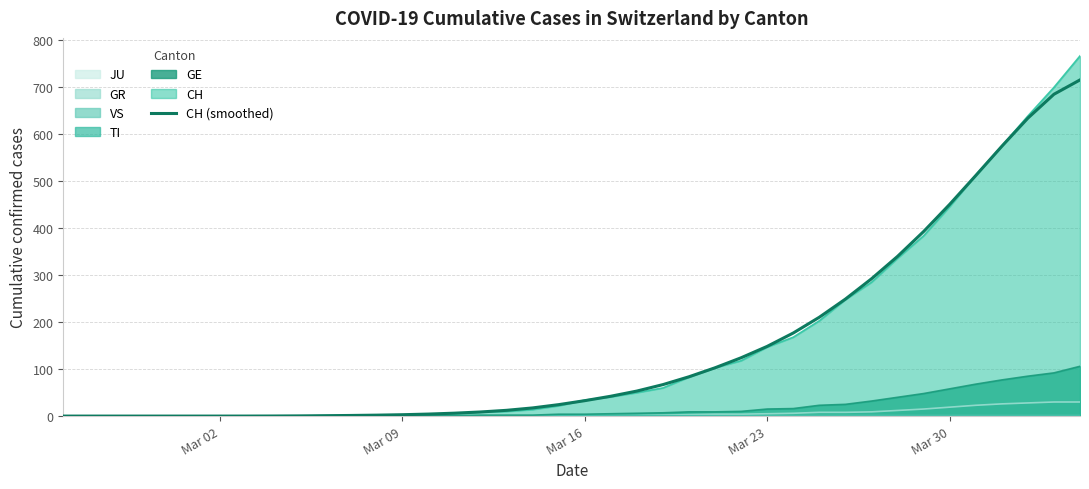

The GR series shows 5.0 at Mar 23. True or false?

True